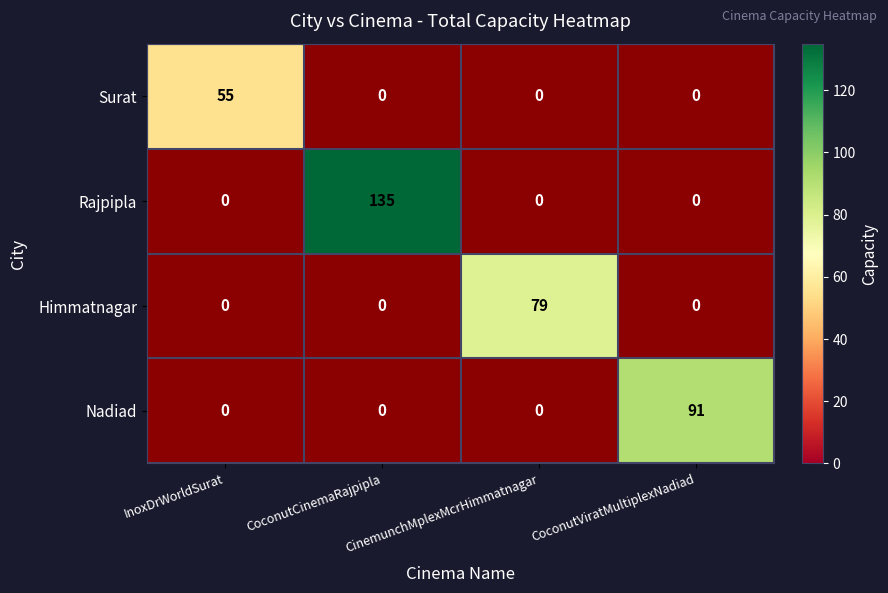

The Rajpipla series shows 185 at CoconutCinemaRajpipla. True or false?

False